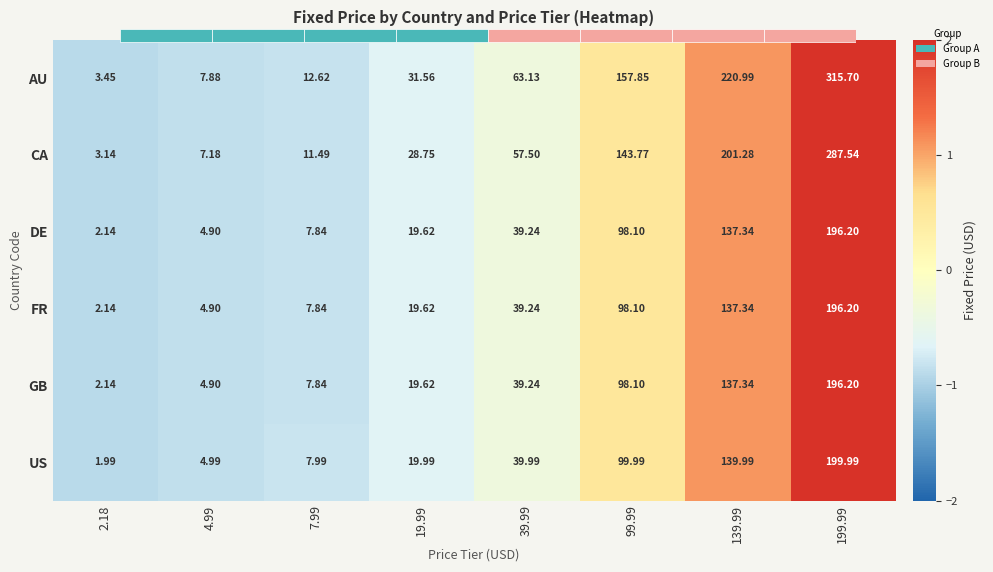

Which label corresponds to the smallest value in the chart?

2.18